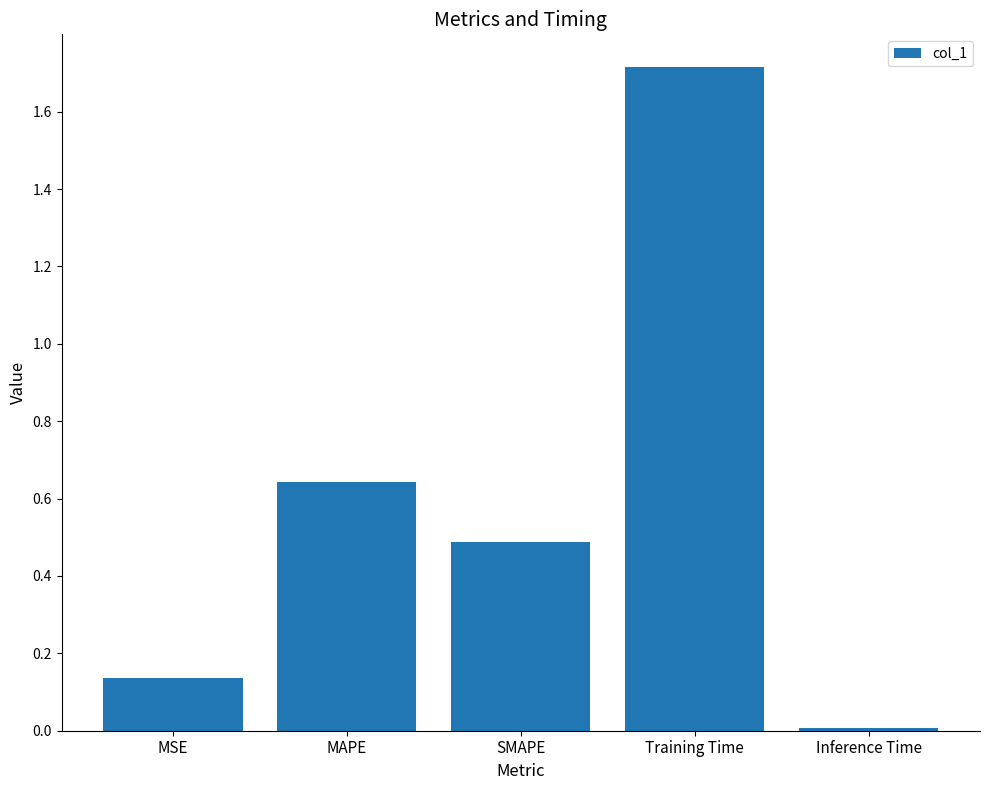

How many bars are there in total?

5